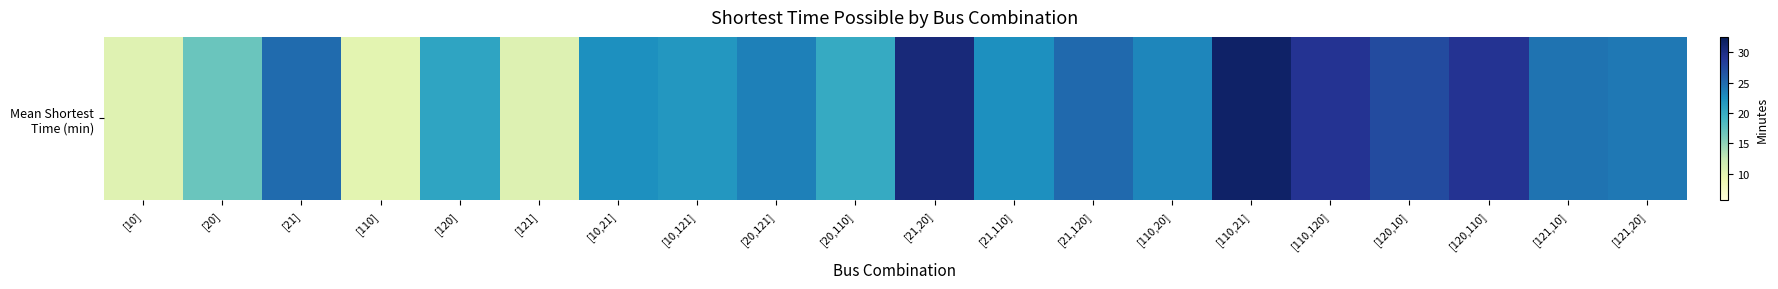

What is the greatest value displayed?

31.7